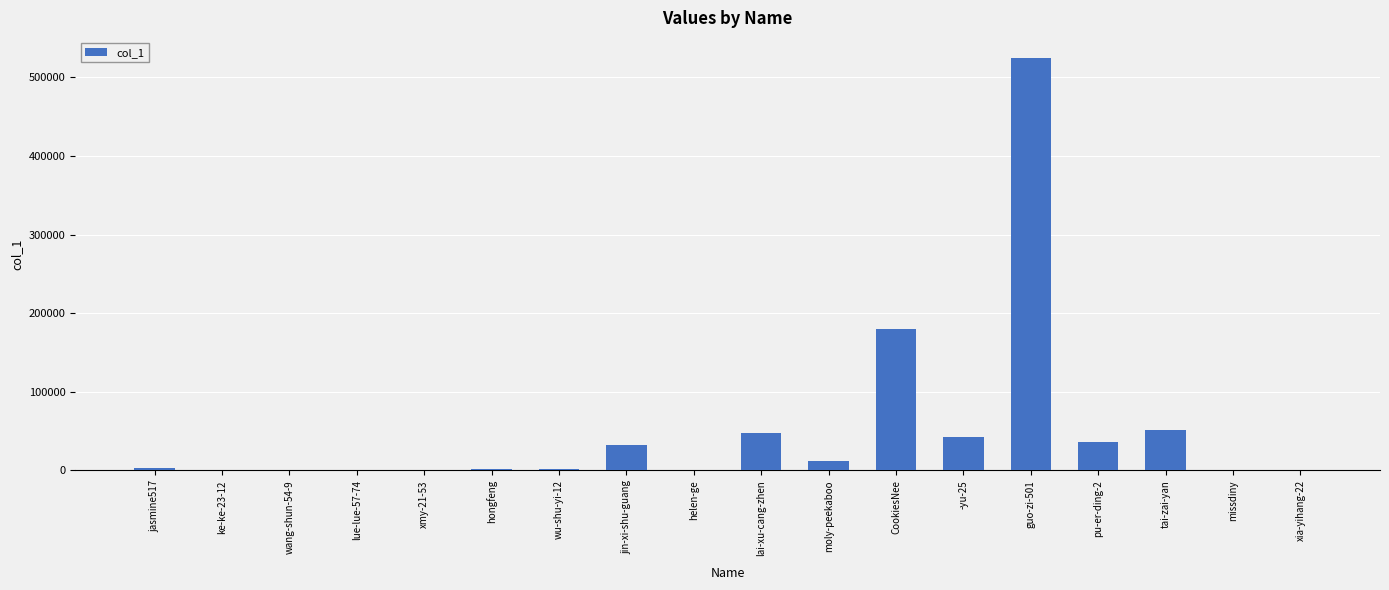

True or false: the data shows 21103 at lai-xu-cang-zhen.

False